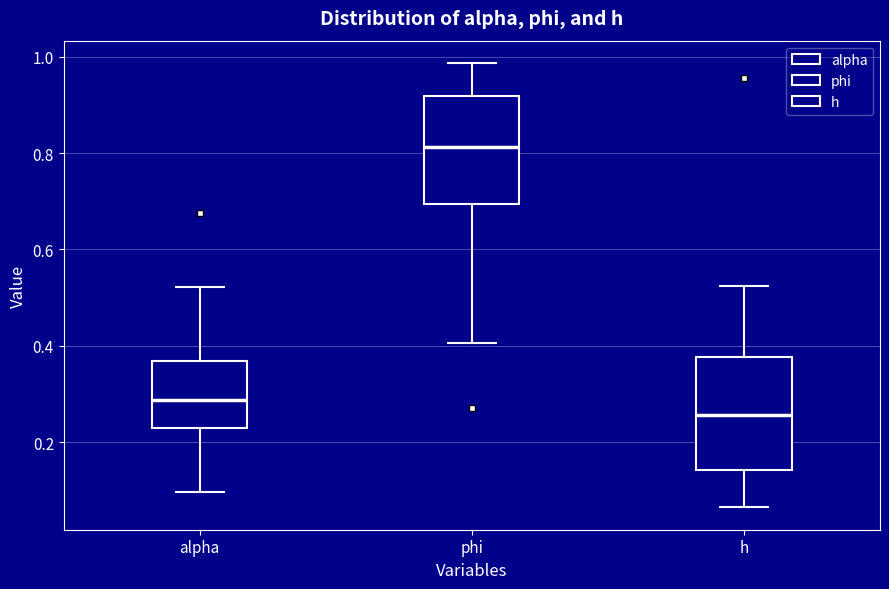

Which box's median line is the lowest?

h